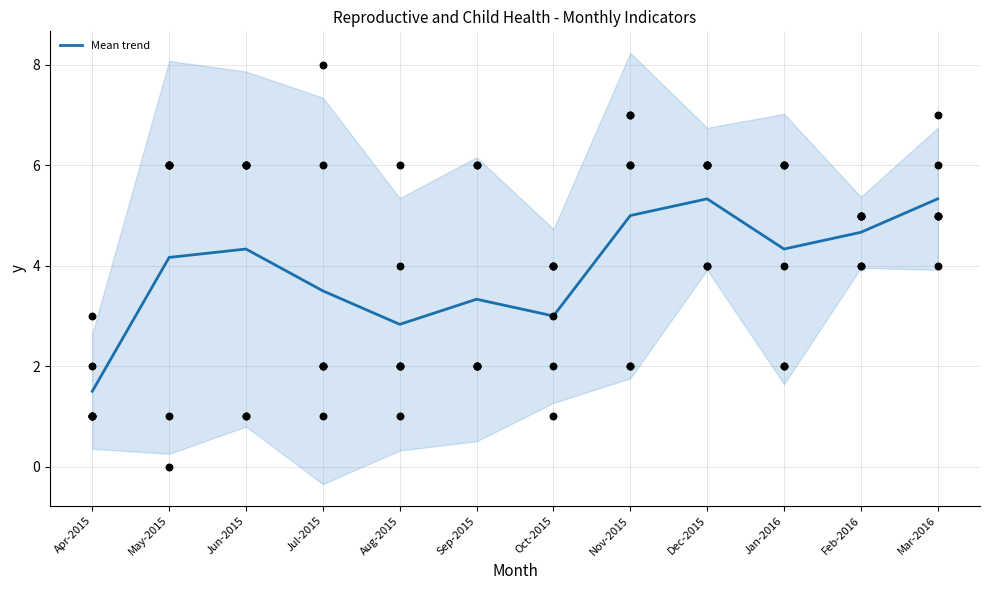

What is the change in value from Aug-2015 to Feb-2016?

+1.8